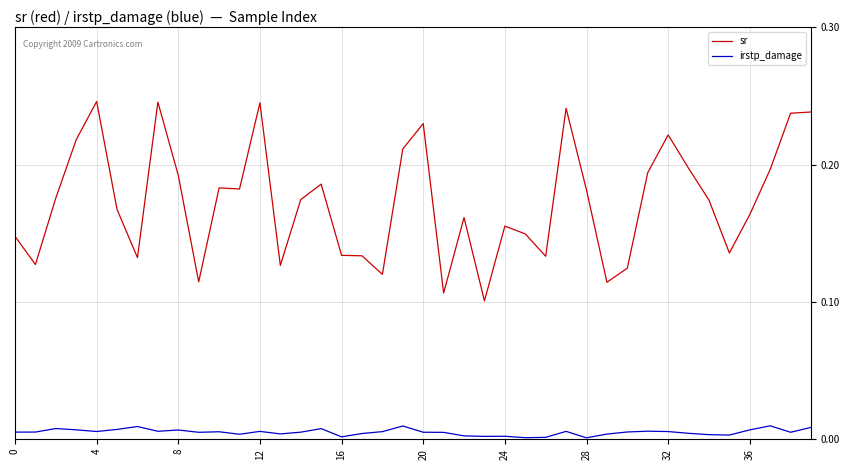

List the series in order of their peak value, highest first.

sr, irstp_damage